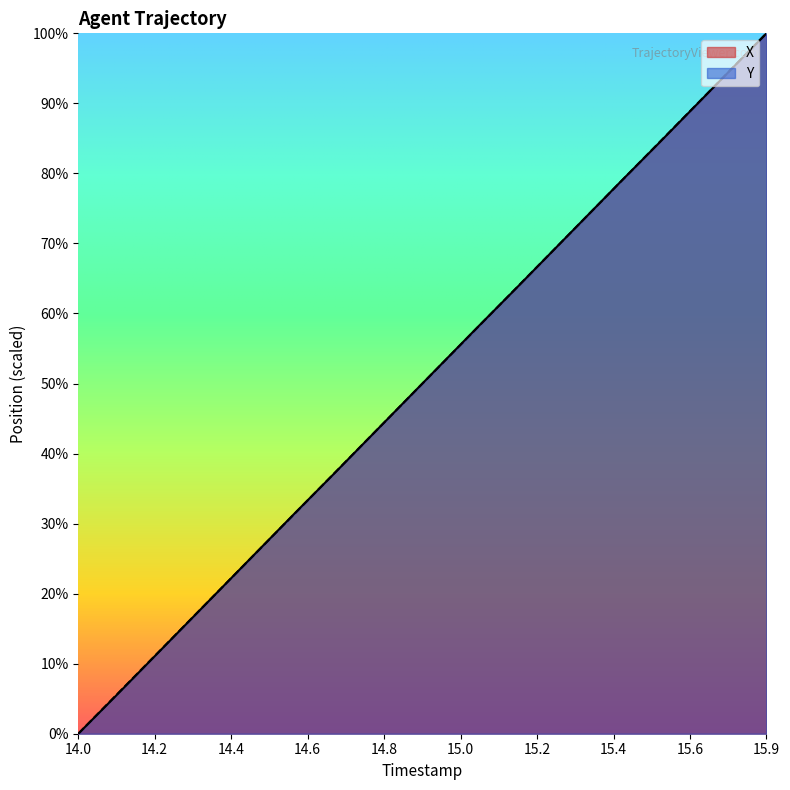

At which category is the sum across all series the highest?

15.9